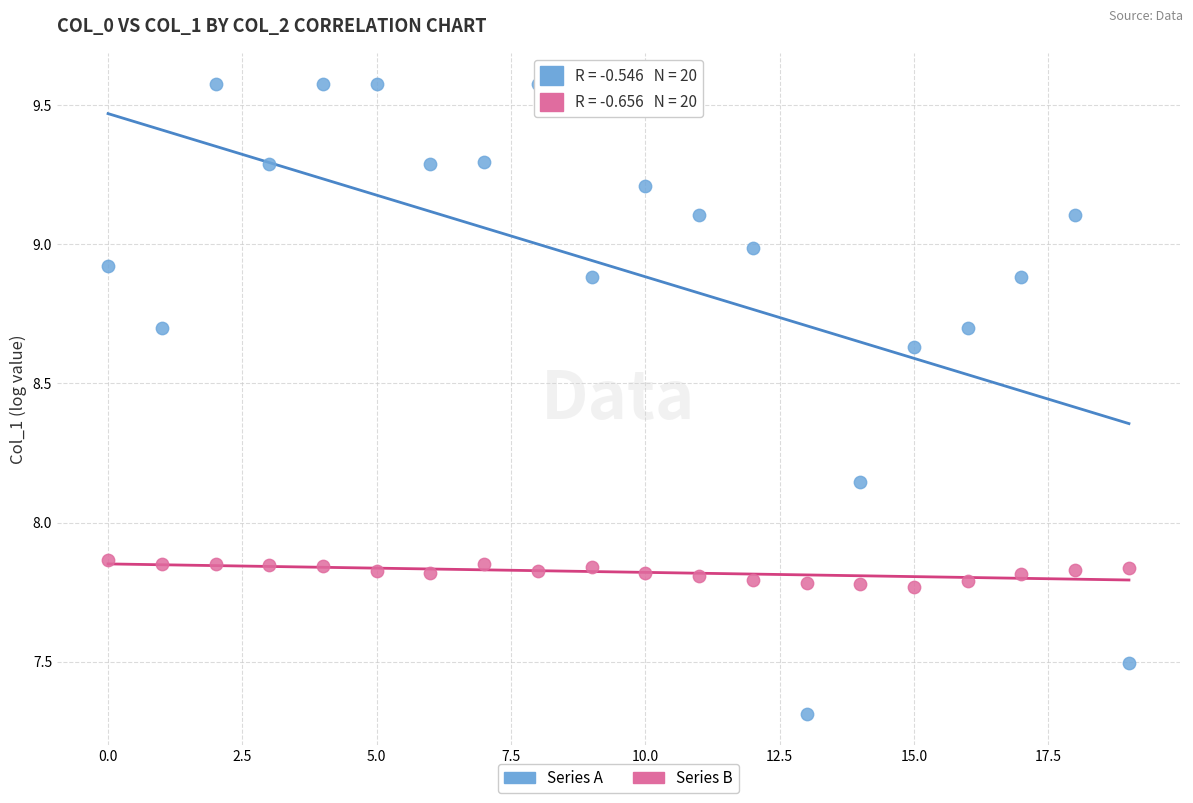

Across all data points, what is the range of Y values (max minus min)?

2.3